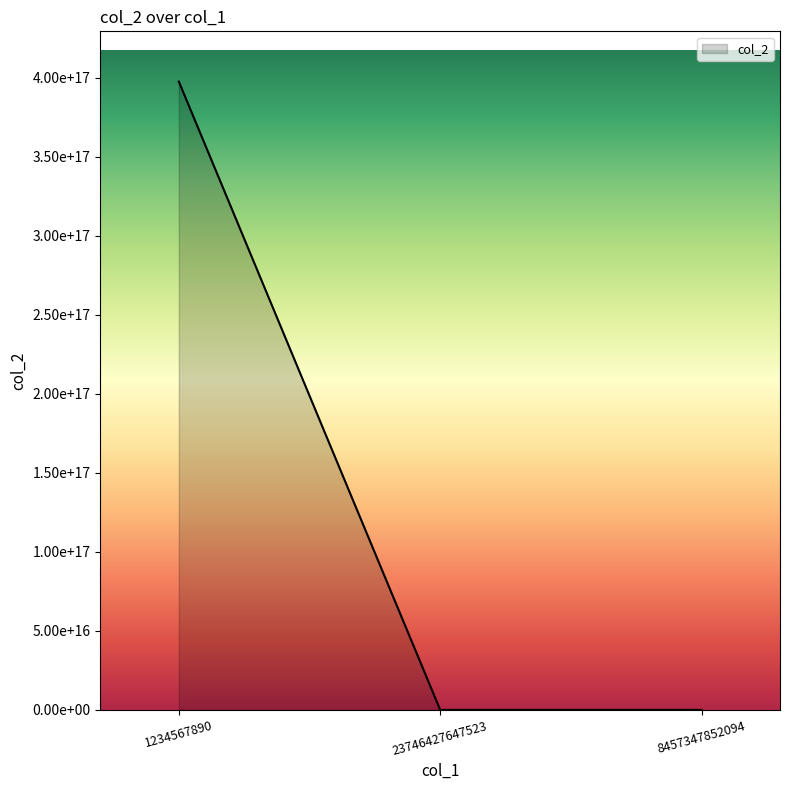

The value at 23746427647523 is 5309625692330. True or false?

False